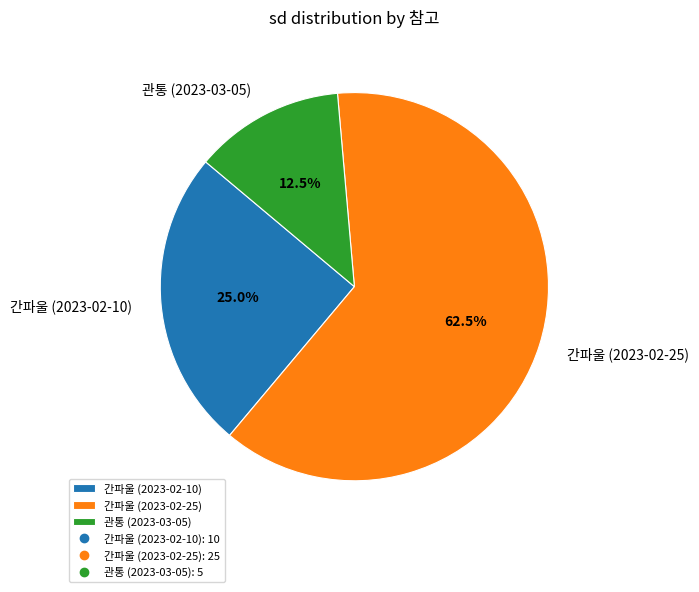

Count the number of slices in the pie.

3